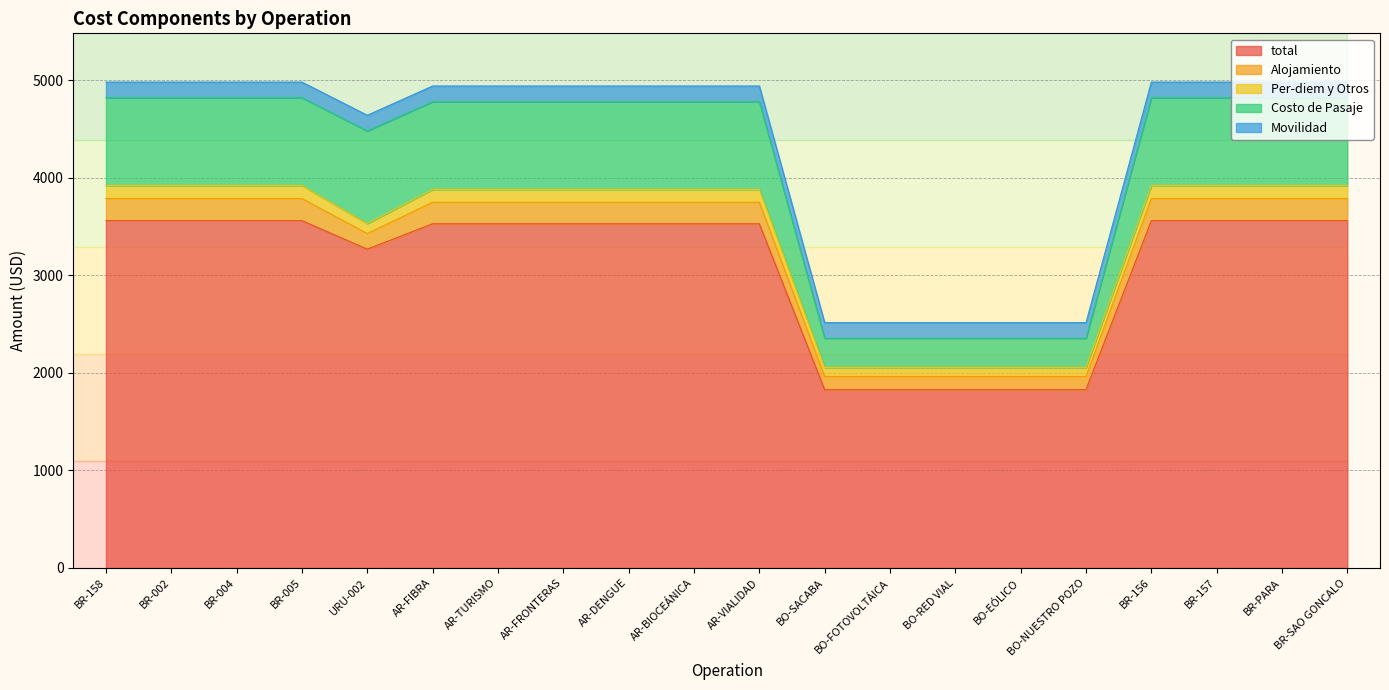

Which series has the largest total across all categories?

total